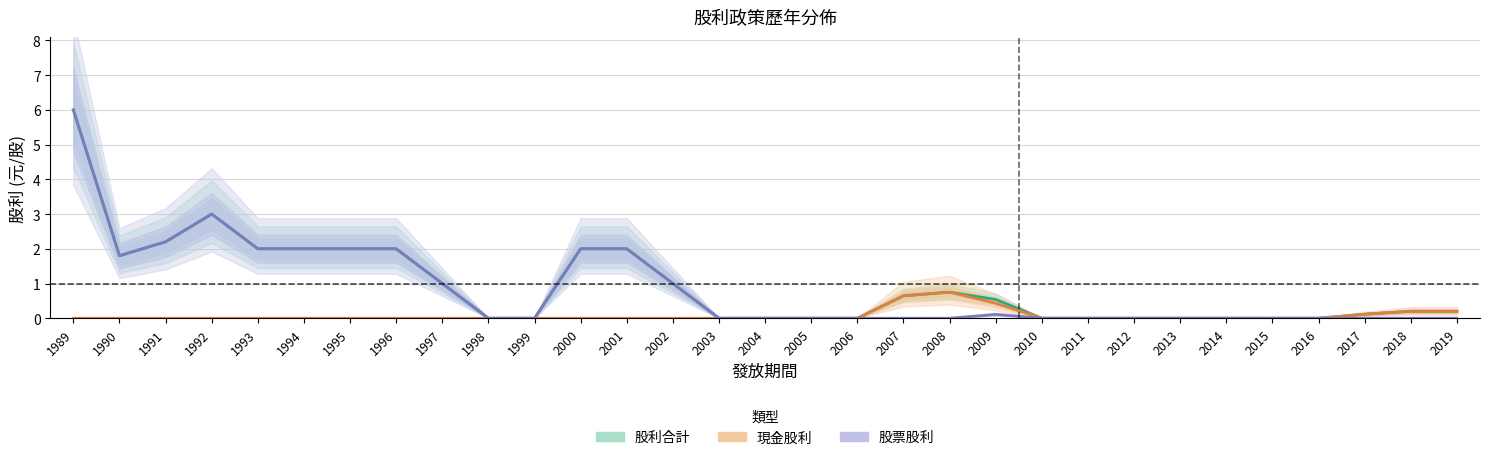

True or false: 現金股利 and 股利合計 cross at least once.

False